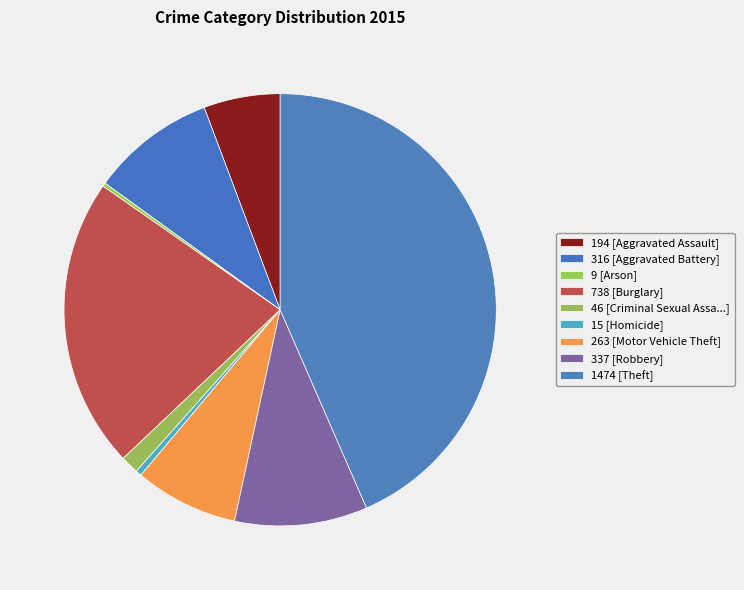

Count the number of slices in the pie.

9